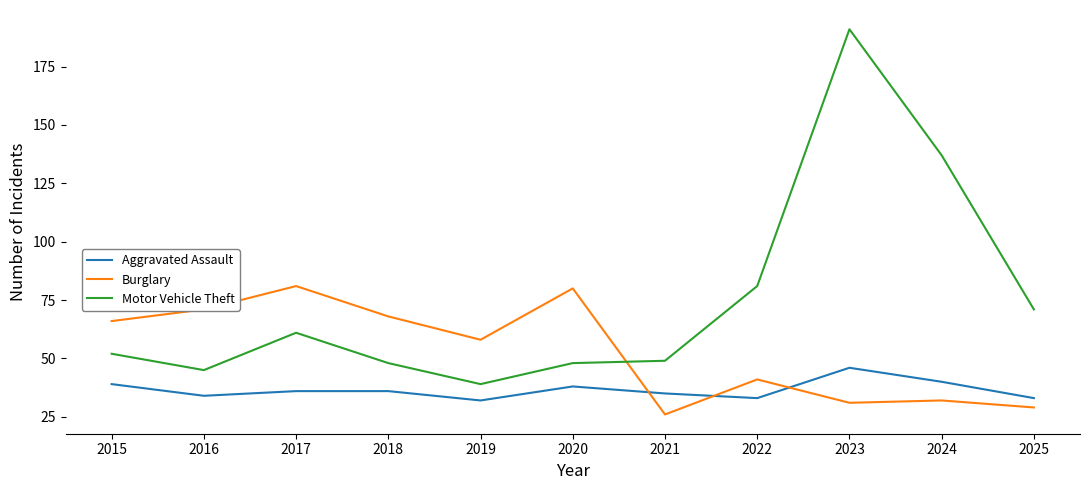

How many lines are shown in the chart?

3